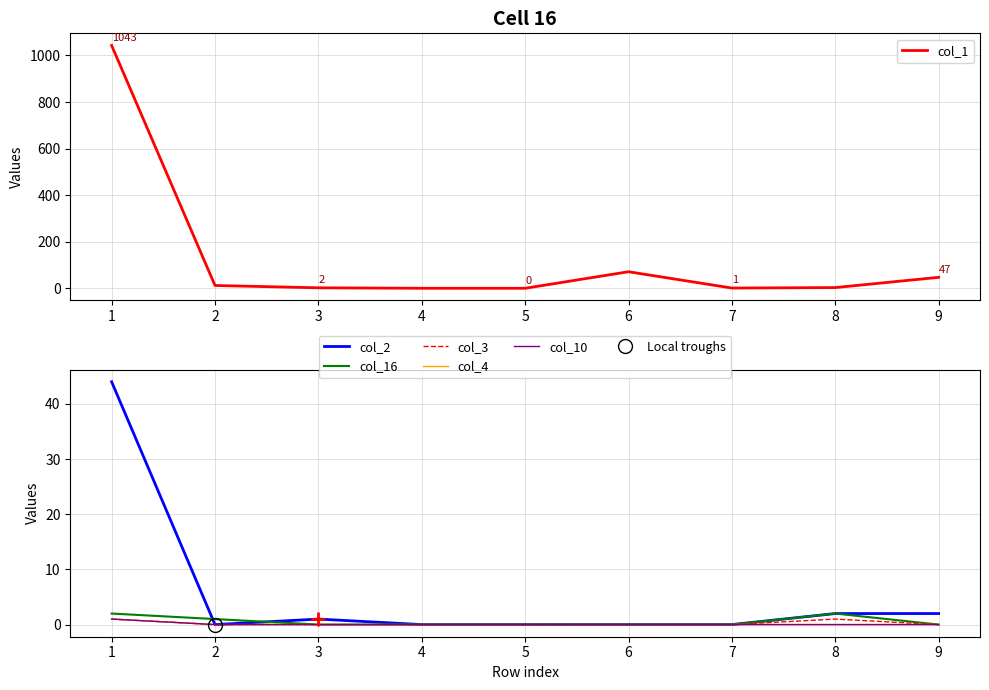

What are all the series names shown in the legend?

col_1, col_2, col_16, col_3, col_4, col_10